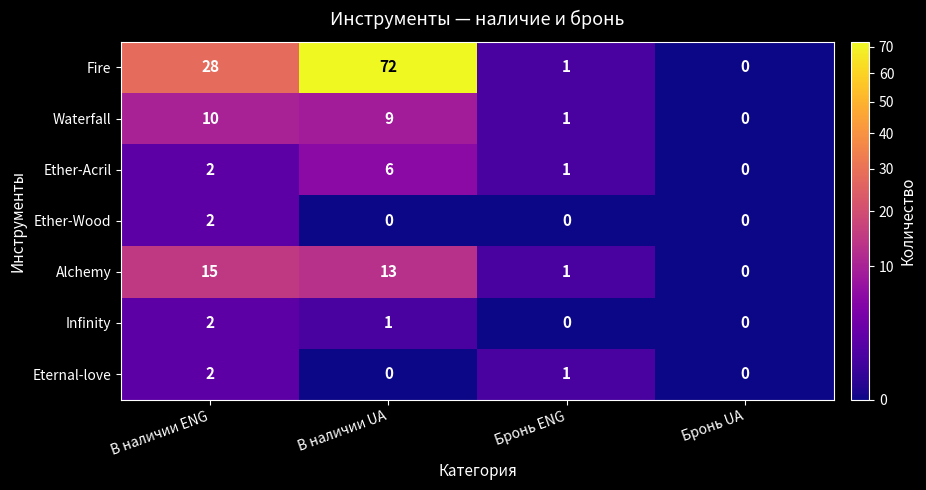

What is the average value of the Waterfall series?

5